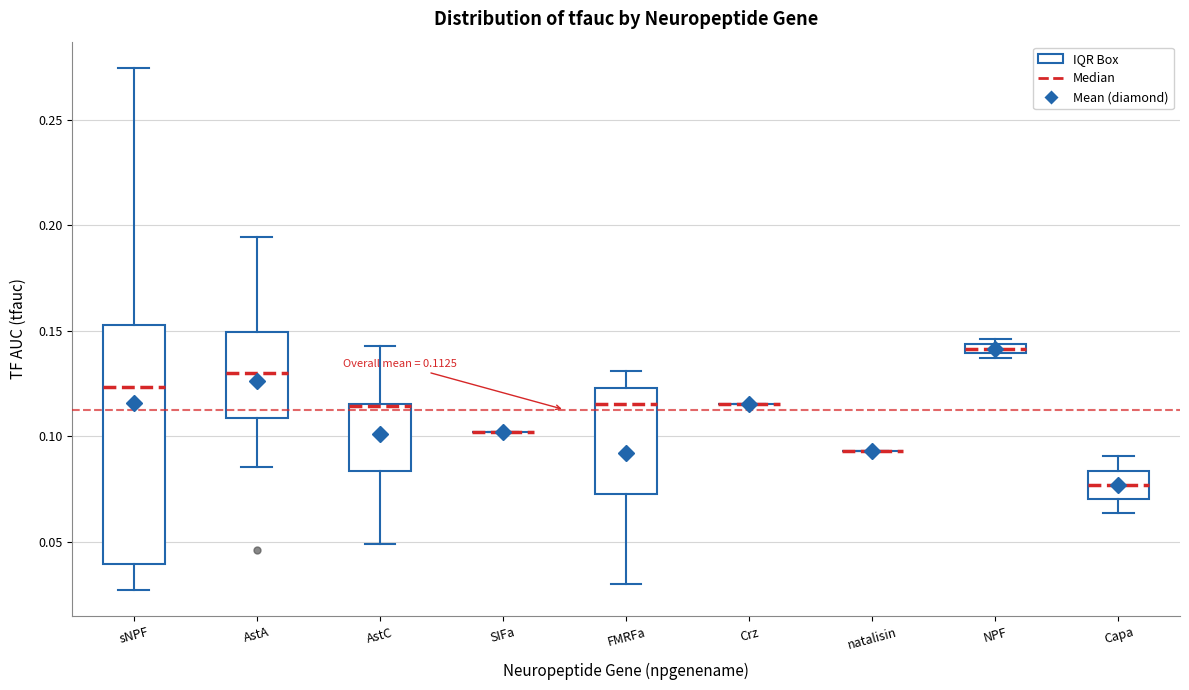

Comparing the boxes themselves (not the whiskers), which one is the tallest?

sNPF